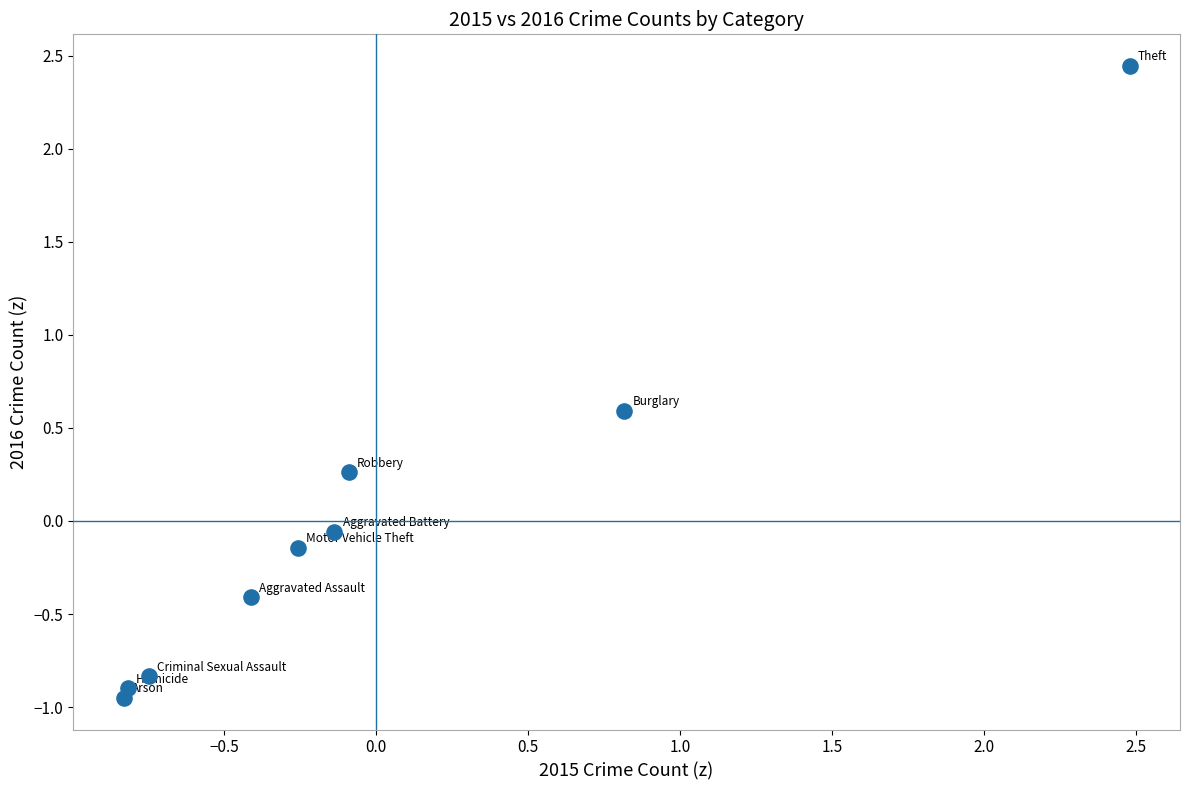

What is the range of Y values (max minus min)?

3.4